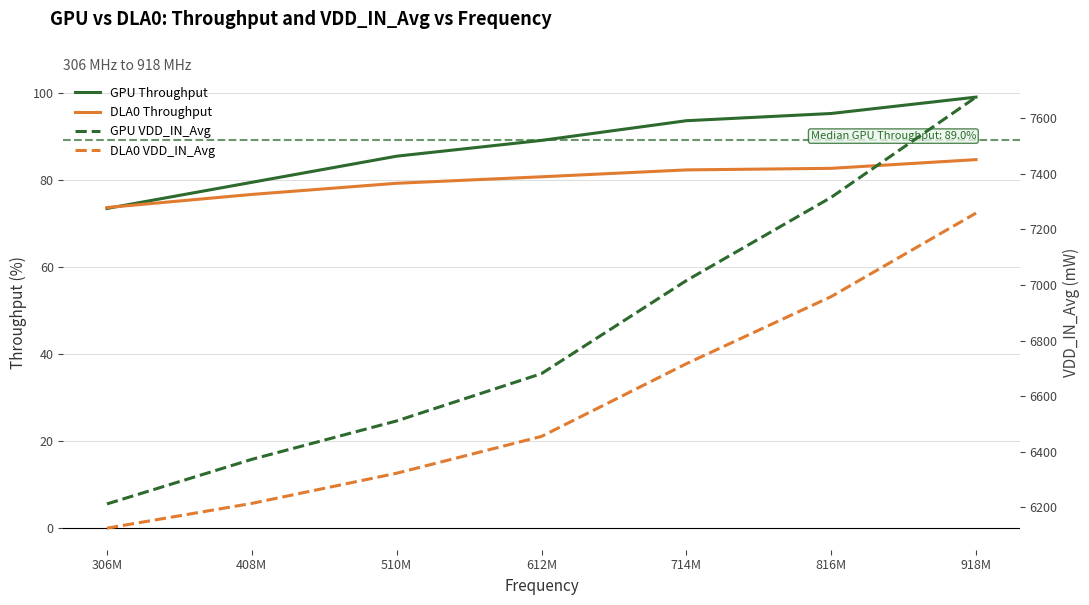

What is the approximate value of DLA0 VDD_IN_Avg at 408M?

6214.0